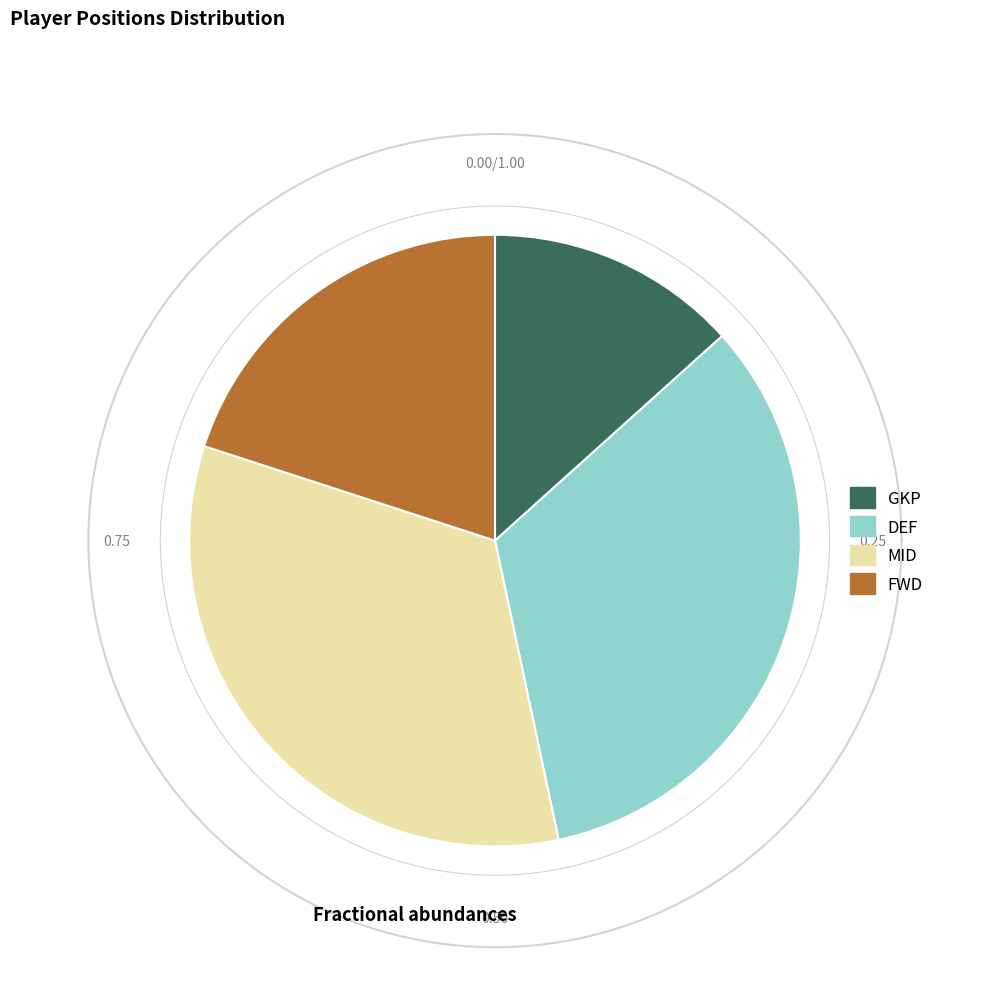

What percentage do MID and FWD together represent?

53.3%